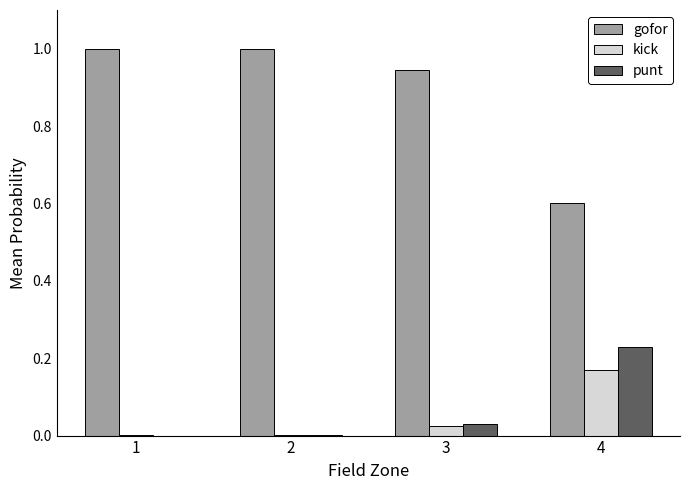

What is the maximum value shown in the chart?

1.0